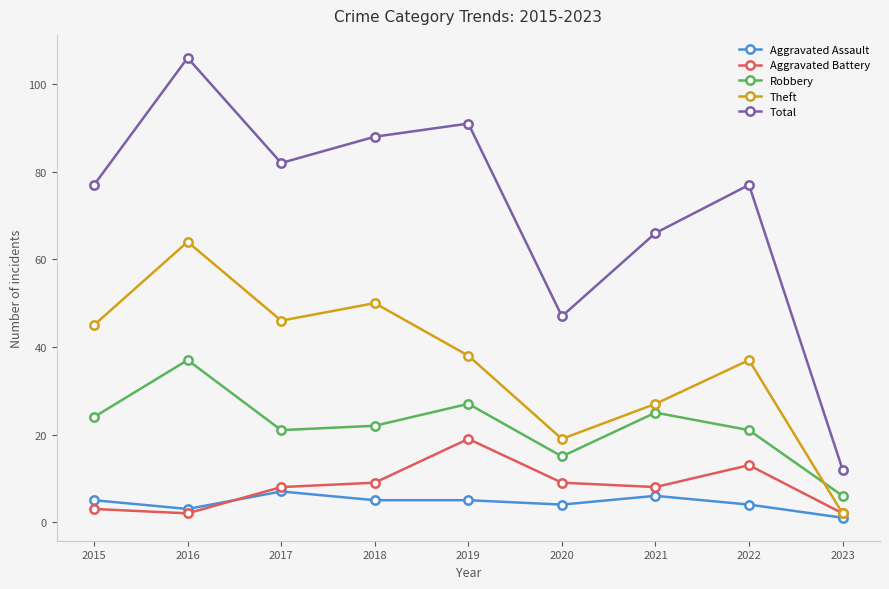

At which category does Aggravated Assault reach its first local peak?

2017